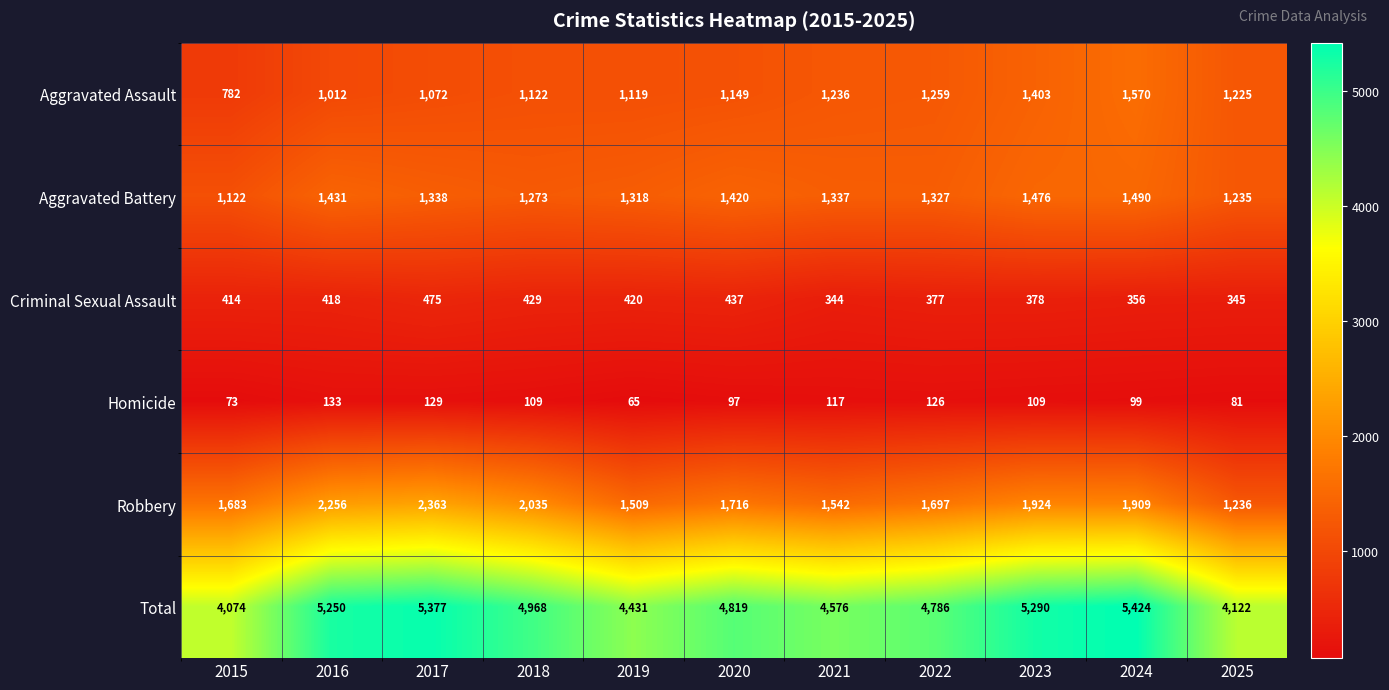

The value of Criminal Sexual Assault at 2016 is 418. True or false?

True